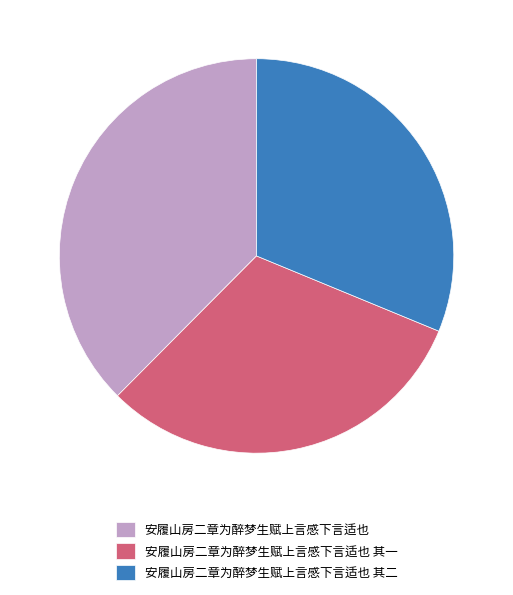

How many segments does this pie chart have?

3